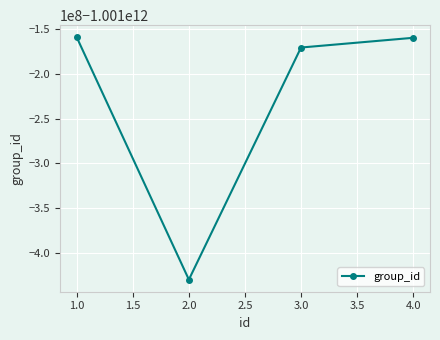

Is this an area chart (filled region under the line)?

No